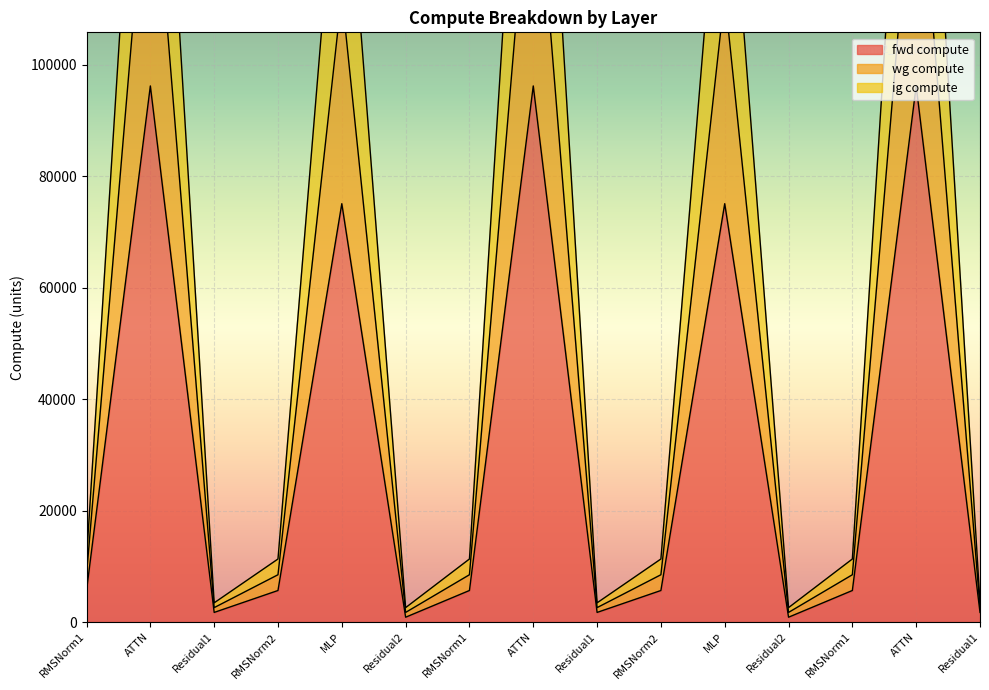

List the series in order of their peak value, lowest first.

fwd compute, ig compute, wg compute